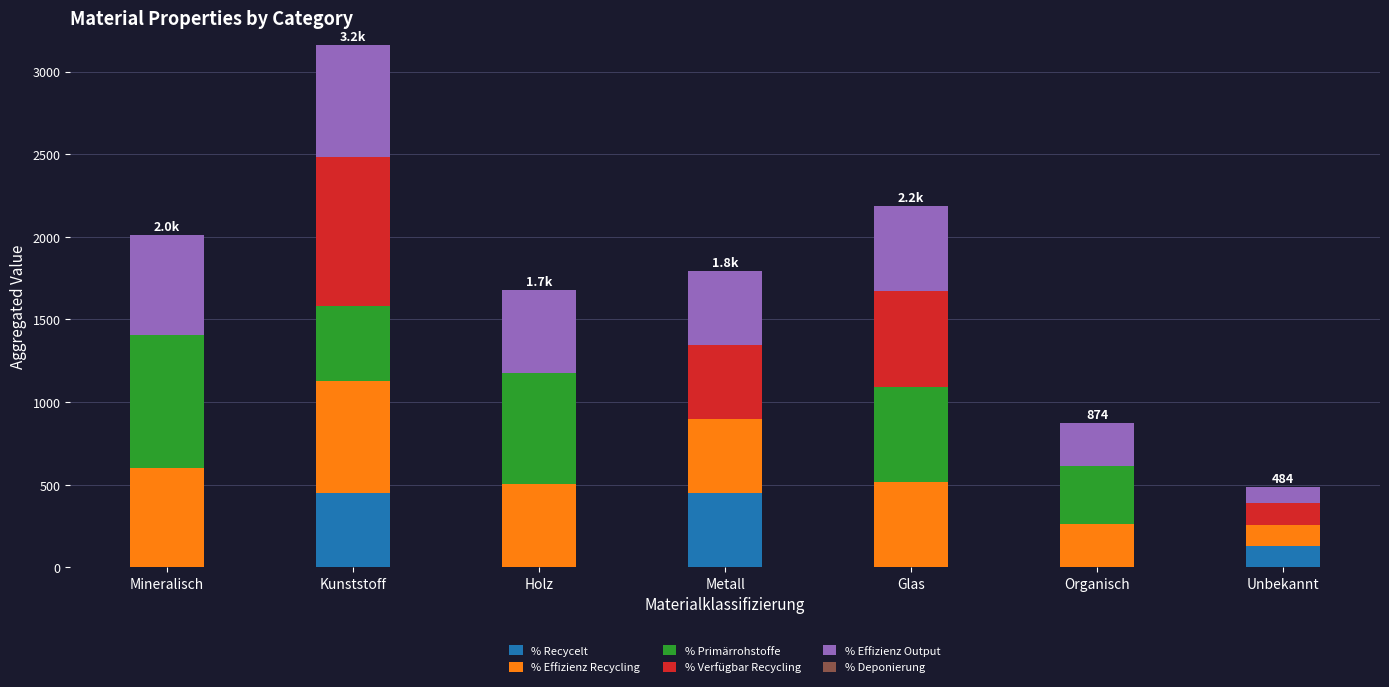

At which category is the sum across all series the highest?

Kunststoff